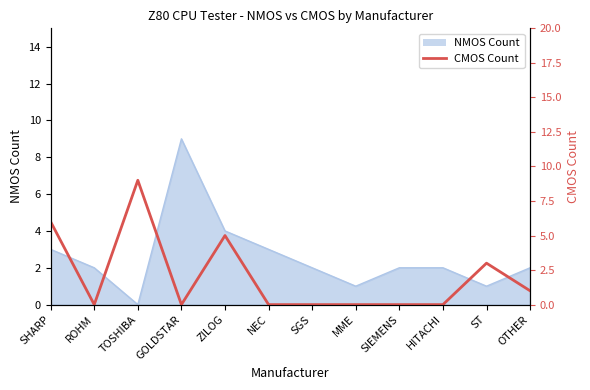

Is it true that the value at HITACHI is 0?

True